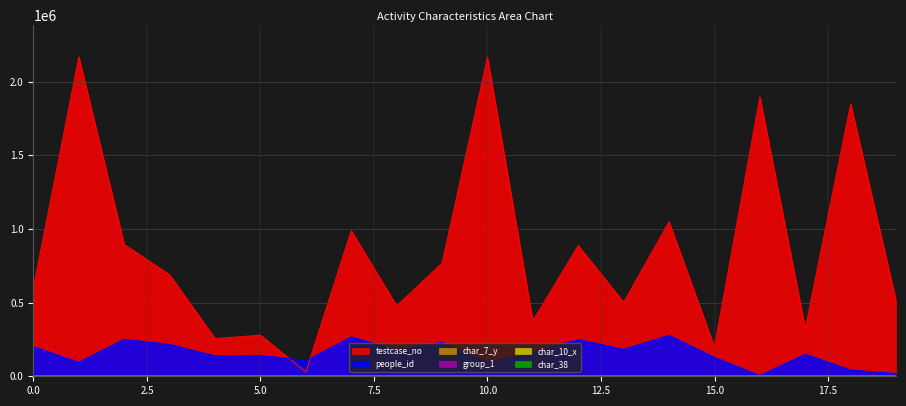

Reading right to left, list all the values displayed in this chart.

people_id: 18436	42499	149808	5150	127678	277648	182649	250194	159560	94640	230118	178203	267275	105018	141886	138037	215767	251231	95021	199965
testcase_no: 510896	1847659	323156	1896107	198384	1048268	501303	886918	375946	2165355	767776	477405	988606	29049	278601	255910	688202	893999	2167409	600993
char_38: 0	0	0	0	0	0	0	1	1	0	1	1	1	0	0	0	1	0	0	1
char_7_y: 1	17	4	15	16	24	17	11	2	16	1	19	8	3	8	19	12	1	4	10
group_1: 2	2	2	2	2	2	2	2	2	2	2	1	2	2	2	2	2	2	2	2
char_10_x: 0	0	0	8	0	0	0	0	0	0	0	8	0	0	0	0	0	0	0	0